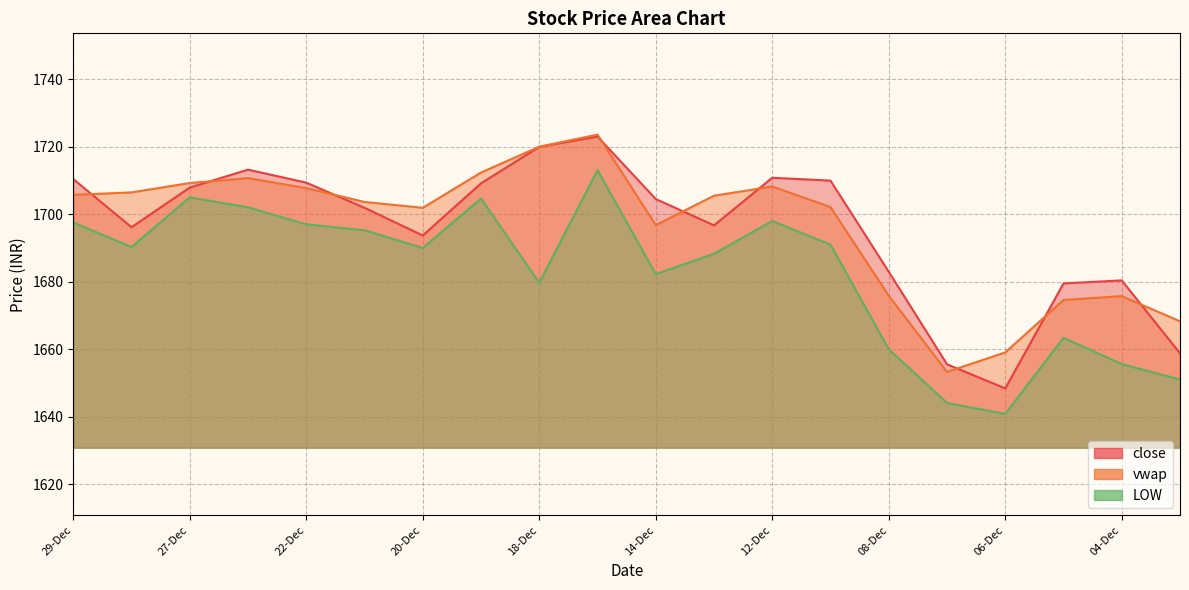

Reading left to right, extract all data points from this chart.

close: 1710.4	1696.2	1707.9	1713.2	1709.3	1701.9	1693.7	1709.2	1720.0	1723.0	1704.5	1696.7	1710.8	1710.0	1683.0	1655.5	1648.4	1679.5	1680.4	1658.8
vwap: 1705.7	1706.5	1709.2	1710.7	1707.7	1703.6	1701.9	1712.3	1720.0	1723.6	1696.8	1705.5	1708.2	1702.1	1675.8	1653.3	1659.1	1674.6	1675.7	1668.3
LOW: 1697.5	1690.3	1705.0	1702.0	1697.0	1695.2	1690.0	1704.7	1679.7	1713.0	1682.2	1688.3	1698.0	1691.0	1660.0	1644.1	1640.8	1663.4	1655.6	1651.0